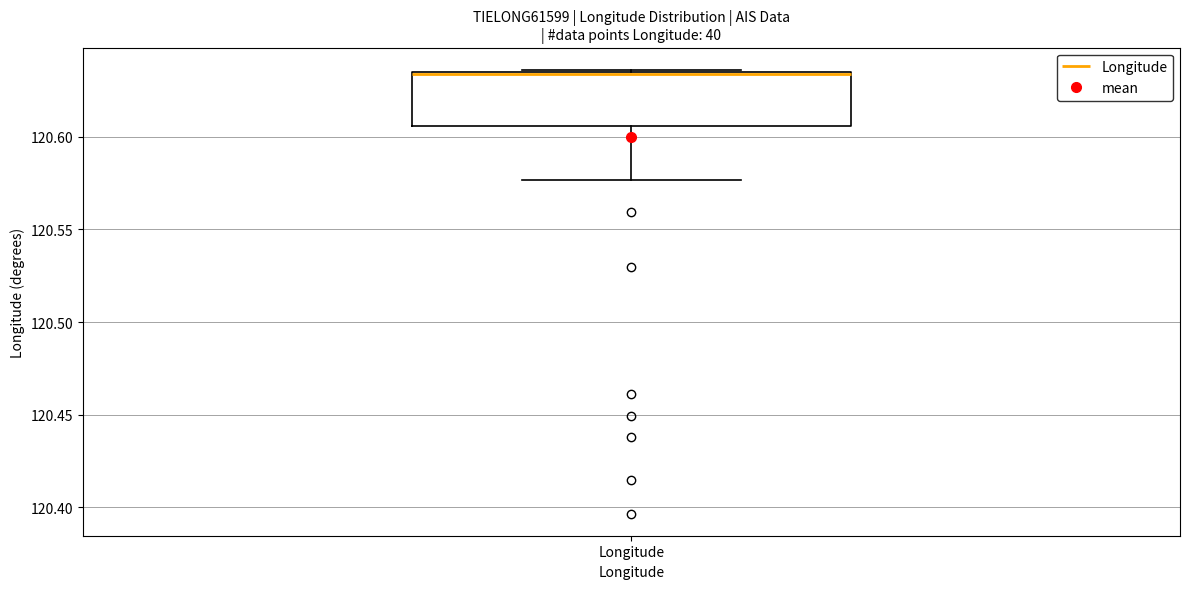

Transcribe this box plot: give where the median line is, the range the box spans, and where the two whiskers end, as read against the y-axis. The values are not printed on the chart, so give them approximately, as read against the axis.

median 120.635, box 120.605 to 120.635, whiskers 120.575 to 120.635